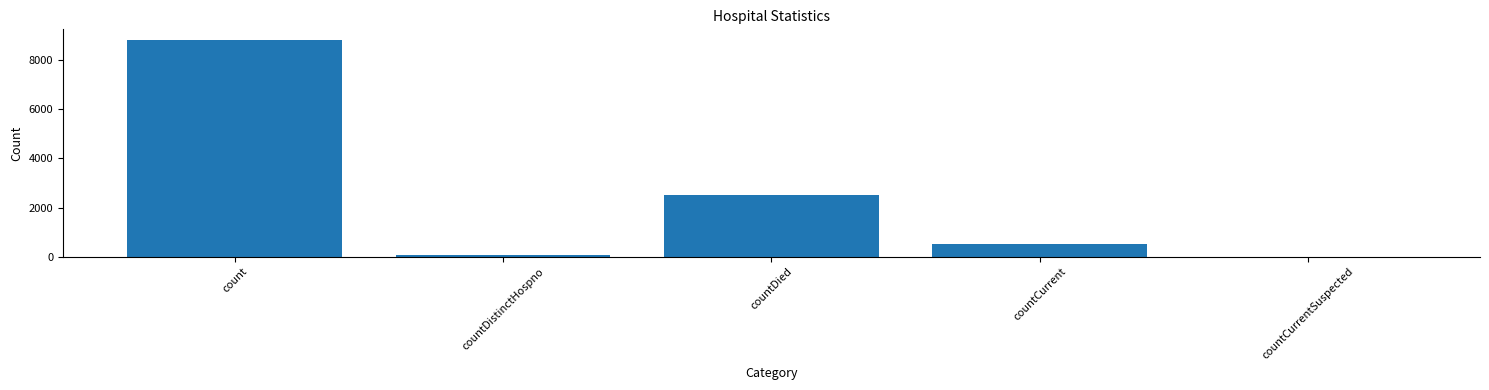

True or false: the data shows -3766 at countCurrentSuspected.

False